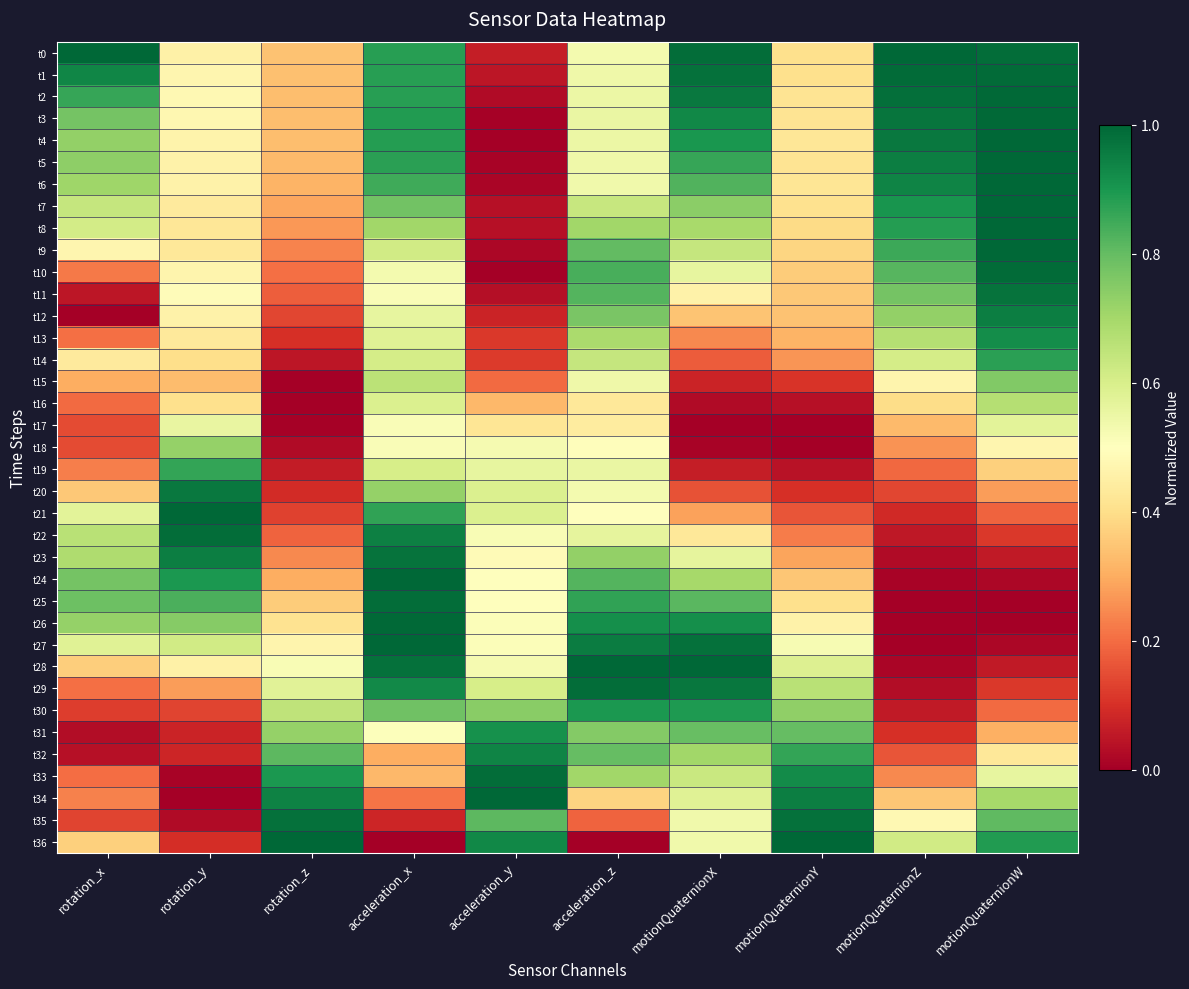

At how many categories does at least one series exceed 0?

10